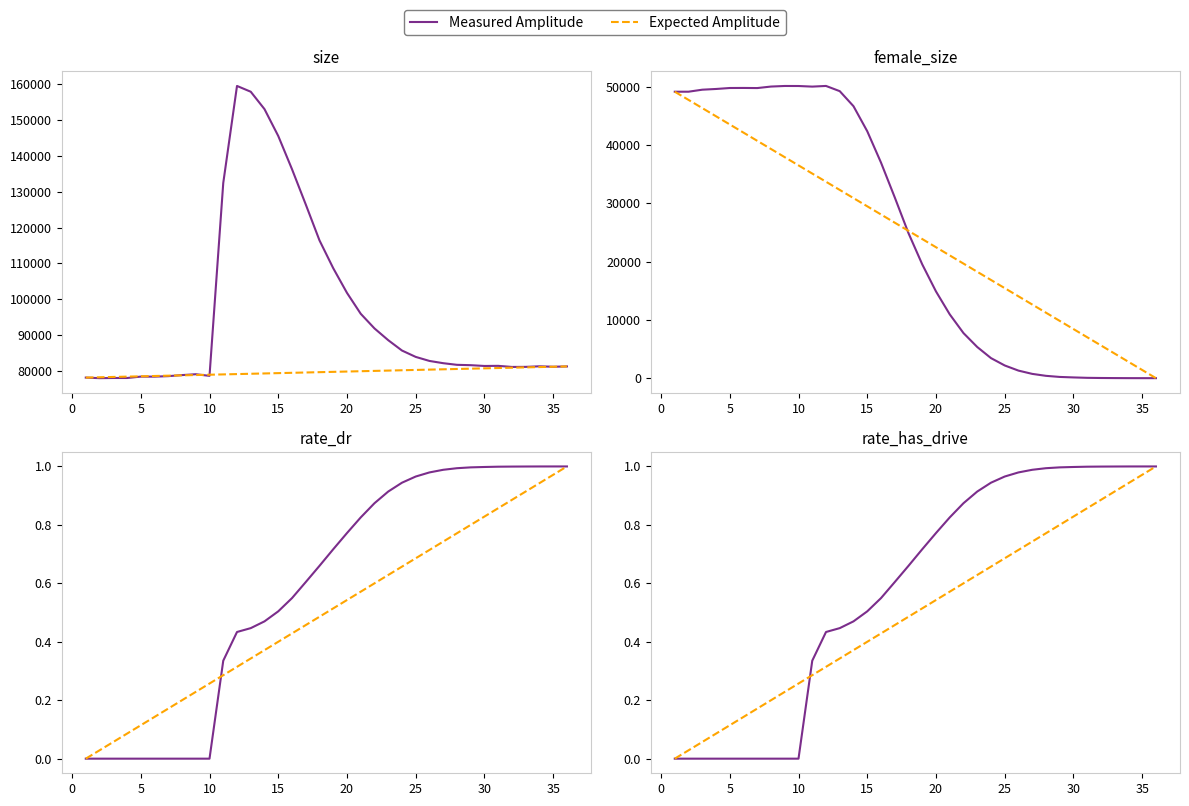

At how many categories does at least one series exceed 0?

35